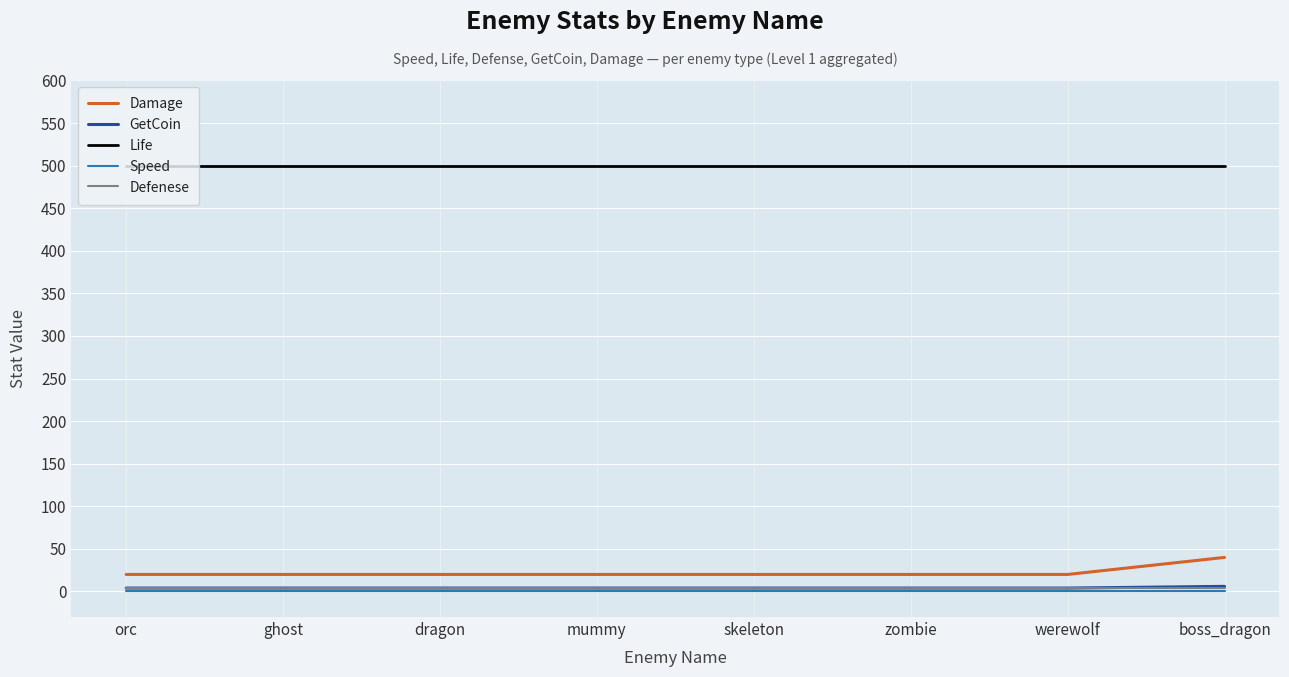

What is the lowest value of the Damage series?

20